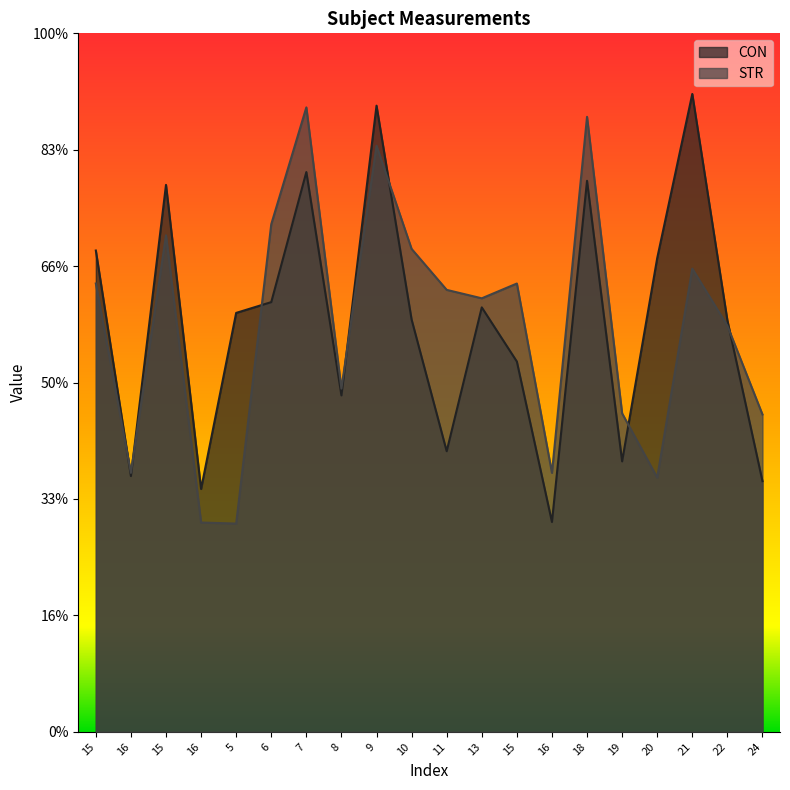

What are all the series names shown in the legend?

CON, STR